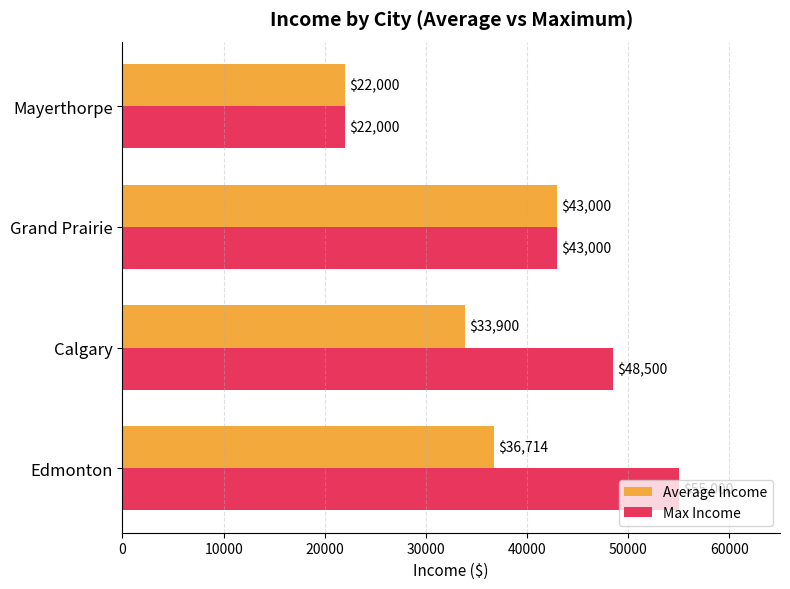

The value of Average Income at Edmonton is 11196.1. True or false?

False